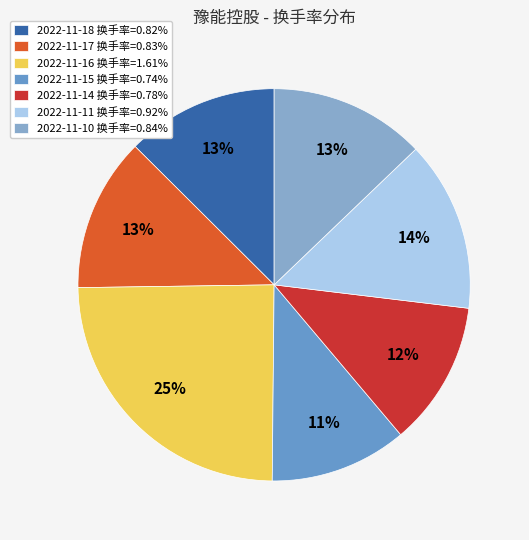

To the nearest percent, what is the difference between the 2022-11-16 and 2022-11-17 slice percentages?

12%